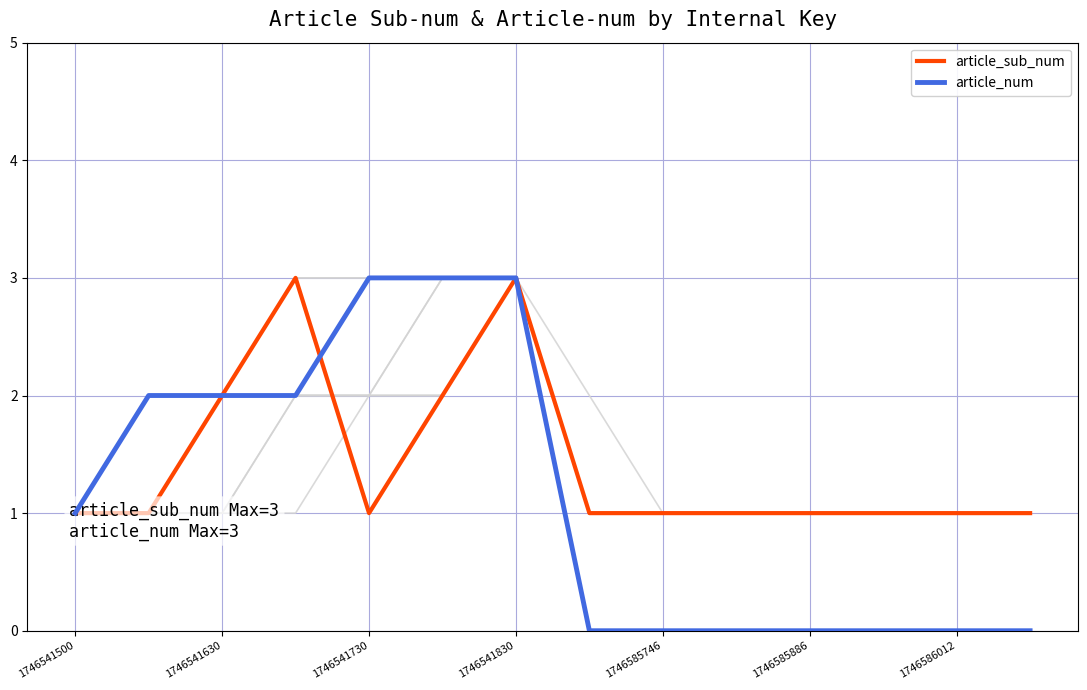

How many interior local valleys does the article_sub_num series have?

1